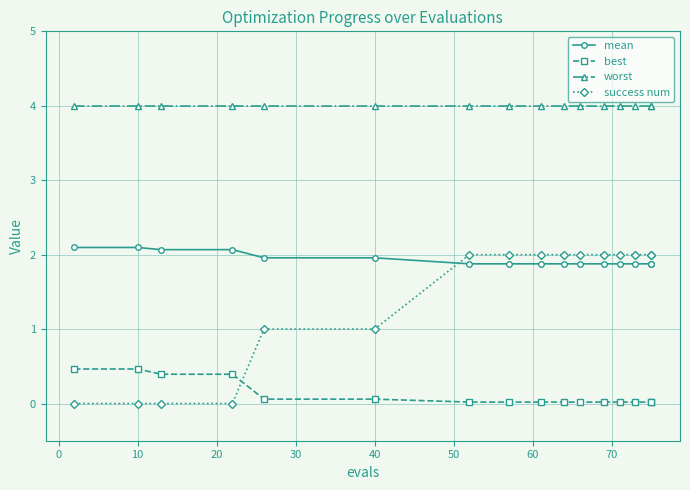

Which series has the largest range (max minus min)?

success num